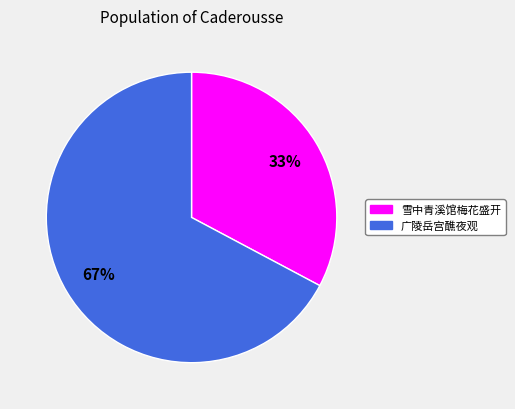

To the nearest percent, what is the difference between the largest and smallest slice percentages?

34%